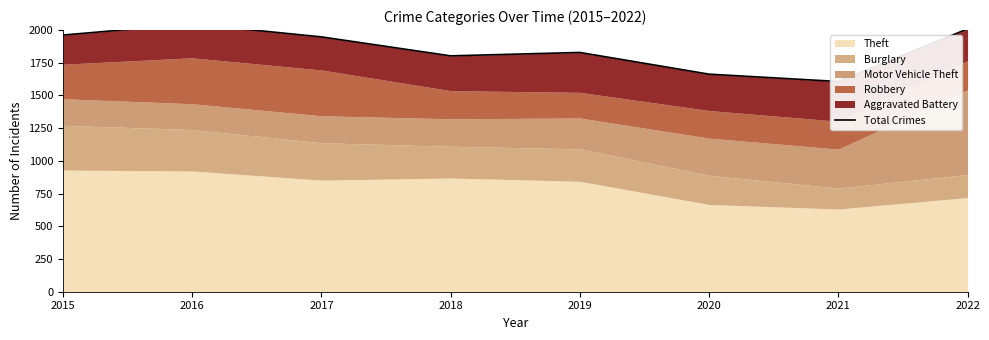

At which label does the data first exceed 1948?

2015